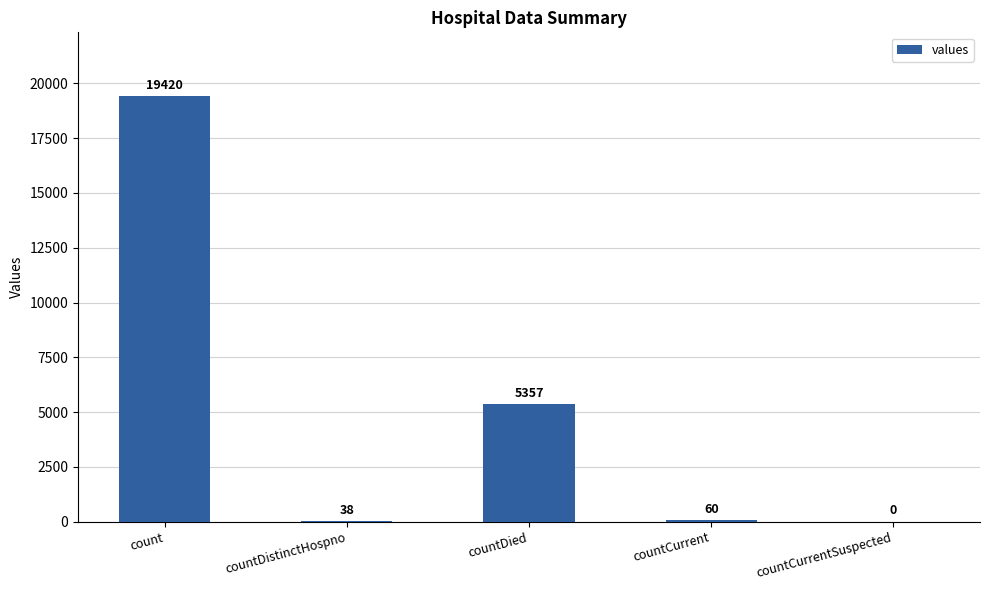

What is the change in value from count to countCurrent?

-19360